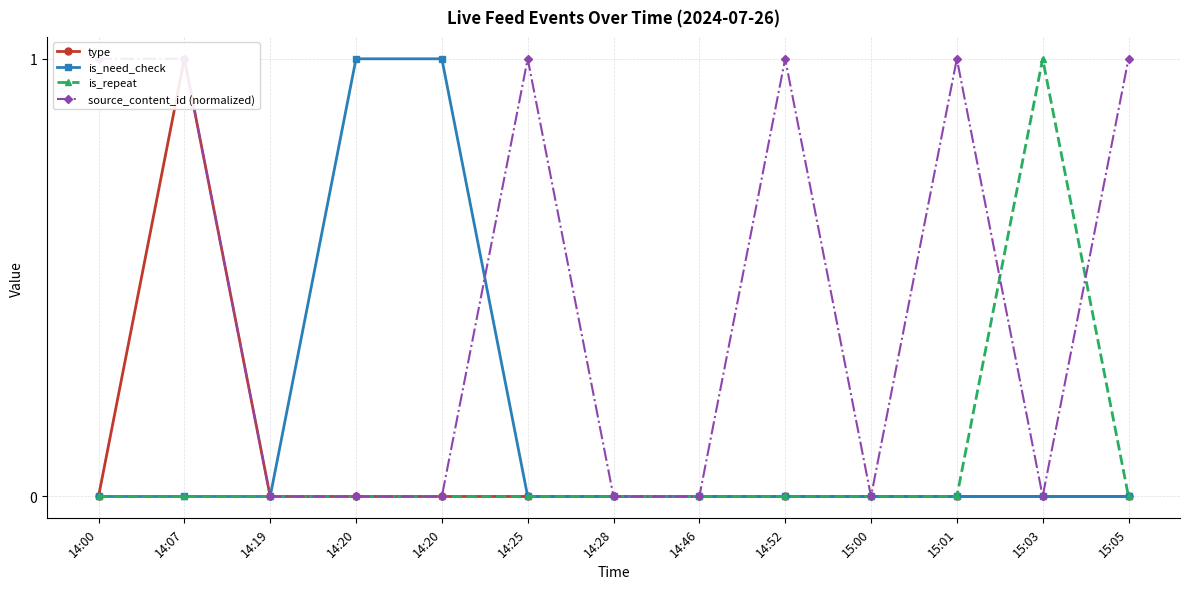

The is_need_check series shows -0.4 at 14:19. True or false?

False